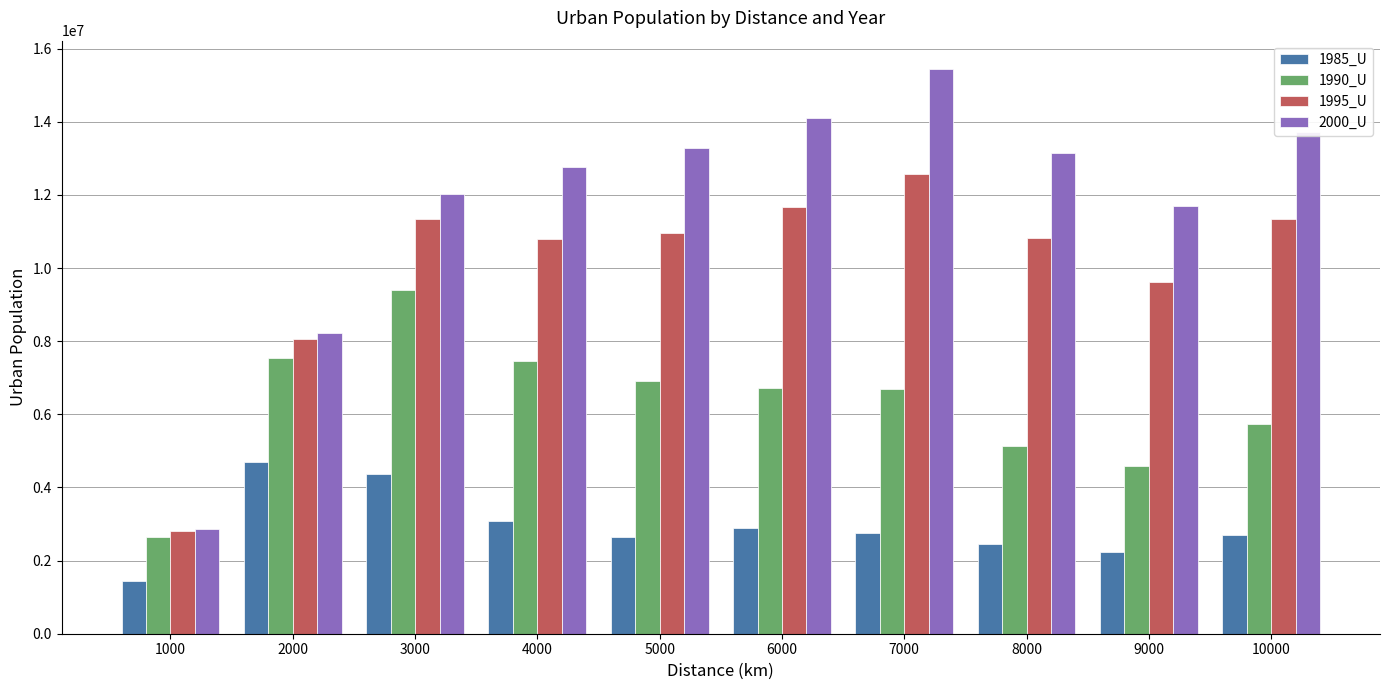

What is the average value of the 1985_U series?

2928973